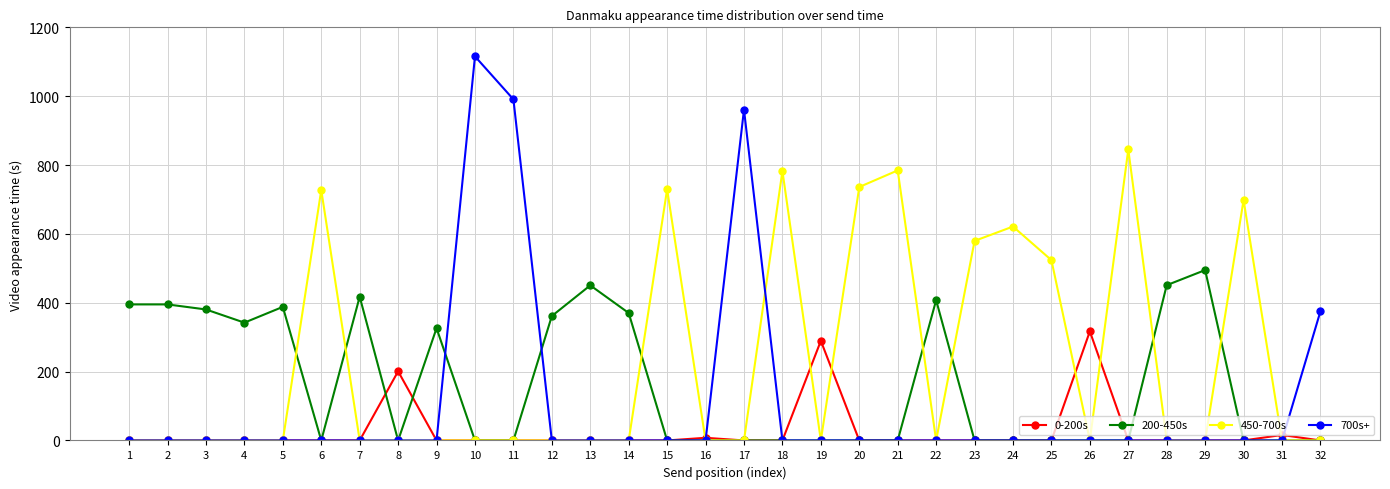

Which series changed the most between 30 and 31?

450-700s